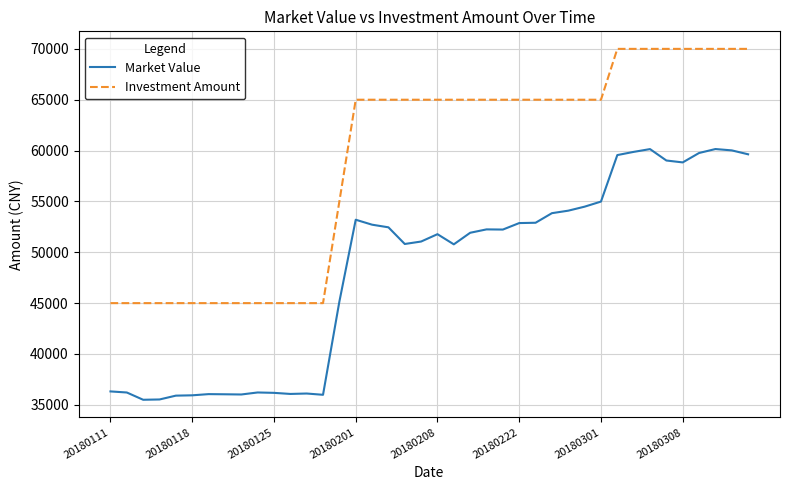

List the series in order of their peak value, highest first.

Investment Amount, Market Value